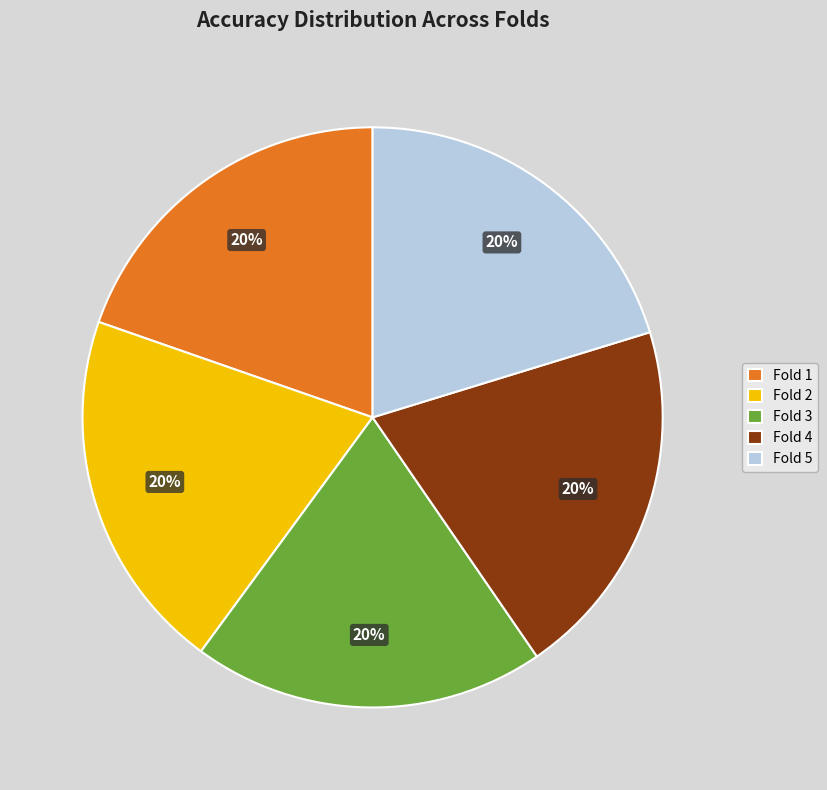

To the nearest percent, what is the combined percentage of Fold 3 and Fold 5?

40%